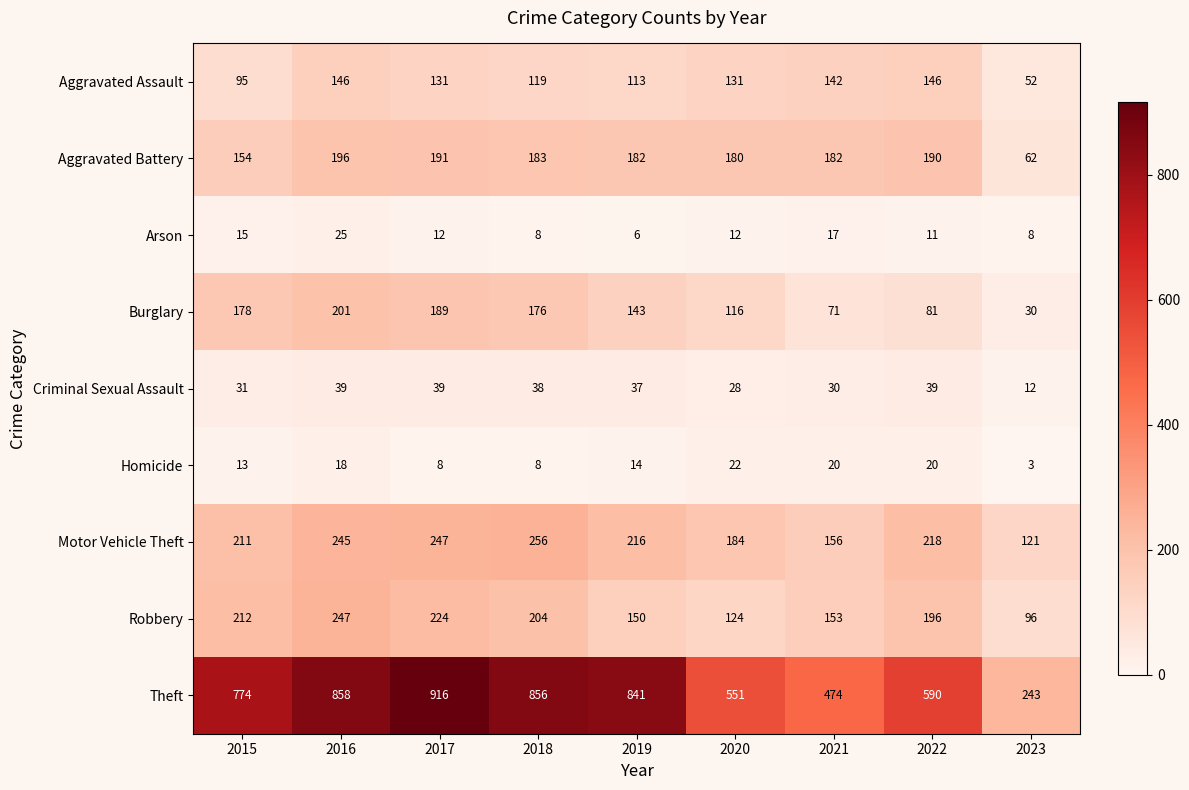

Which series has the widest spread of values?

Theft